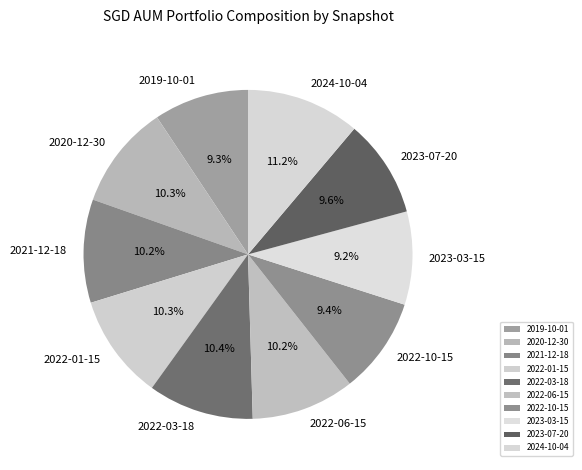

How many slices are in this pie chart?

10